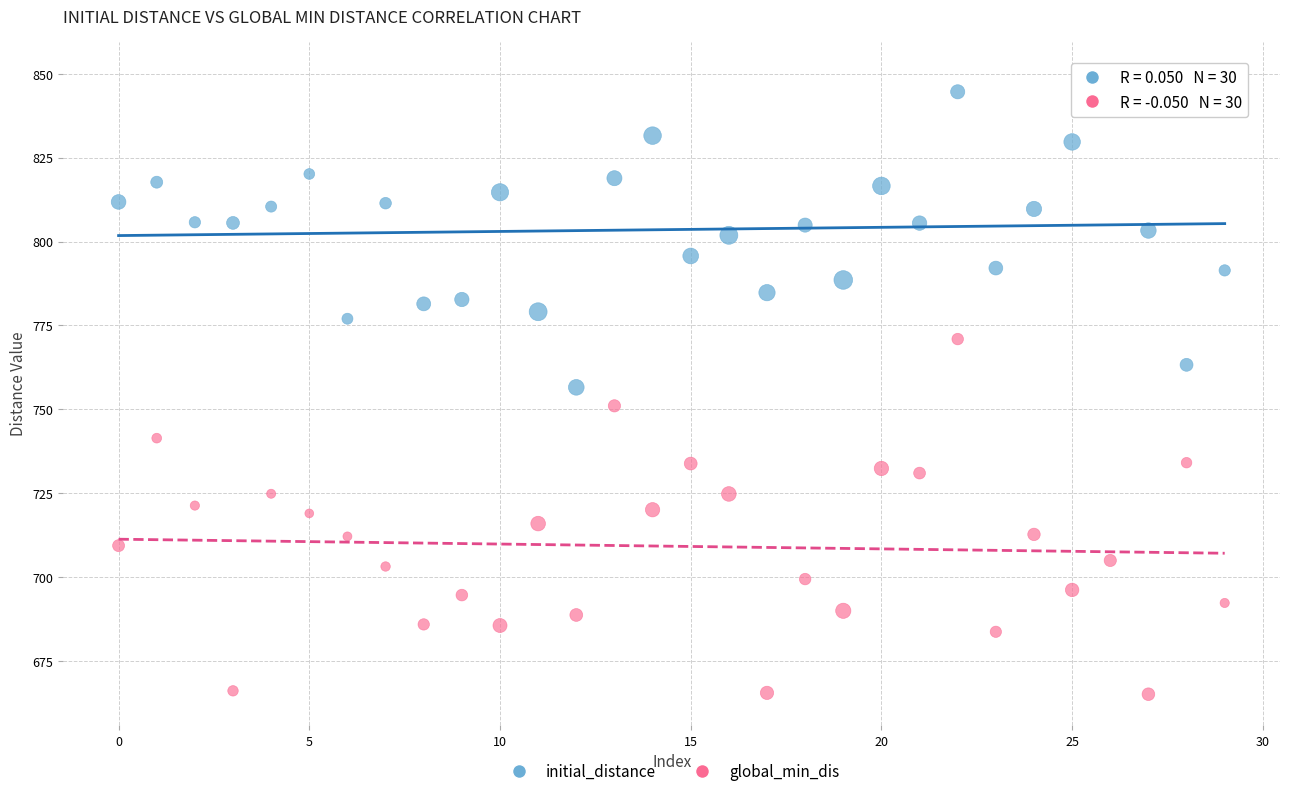

What are all the series names shown in the legend?

initial_distance, global_min_dis